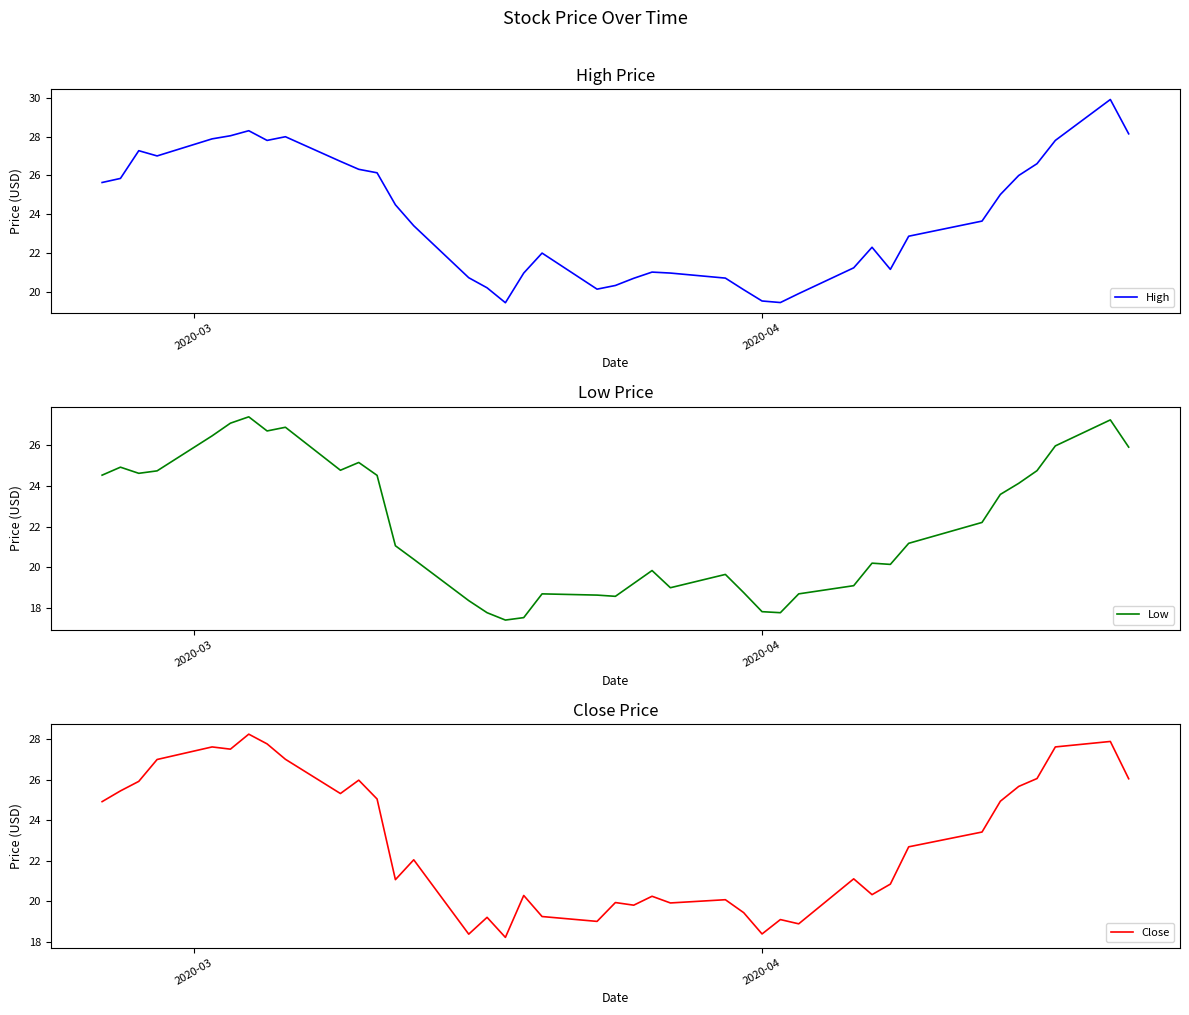

Which series has the largest total across all categories?

High